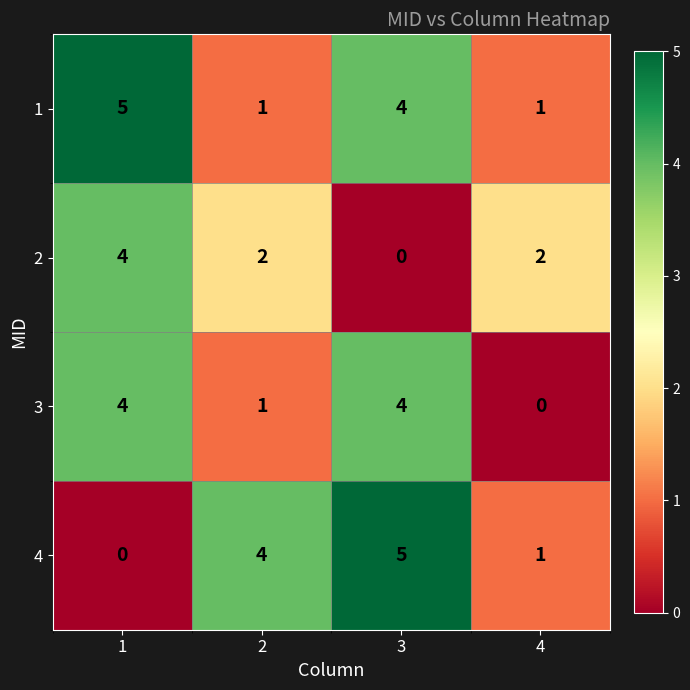

What is the total value across all series at 1?

13